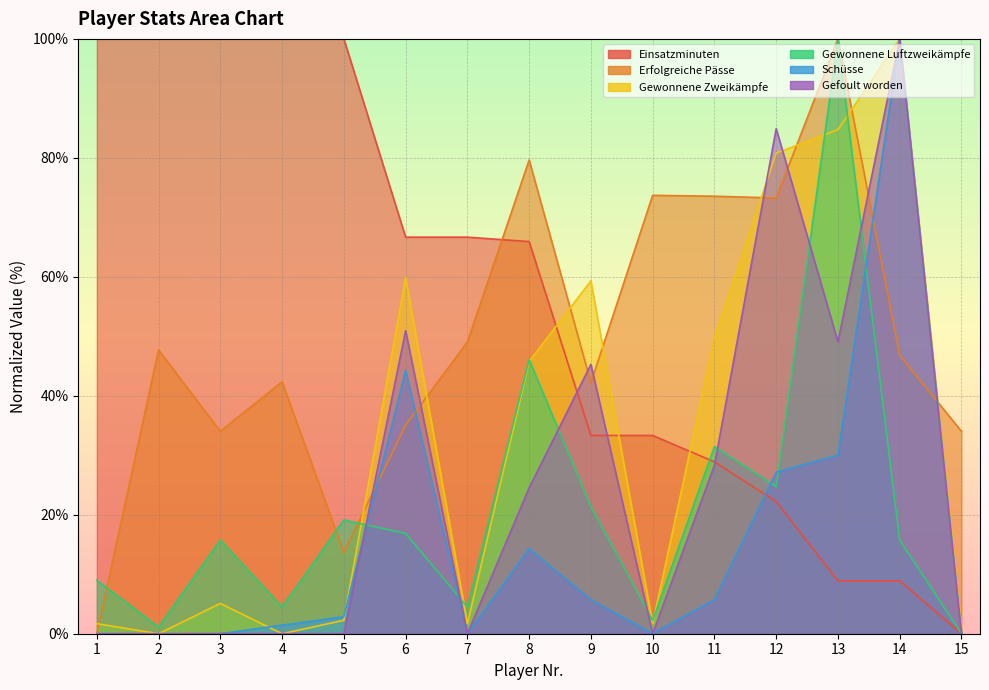

Which series has the widest spread of values?

Erfolgreiche Pässe